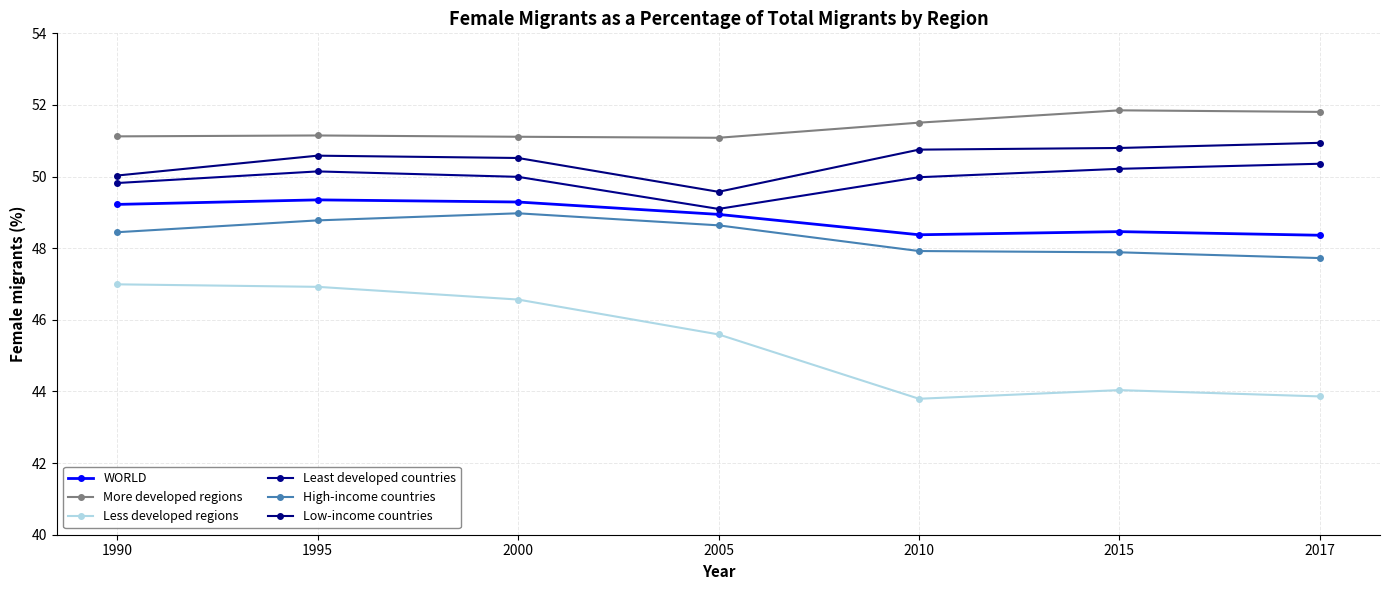

True or false: Less developed regions and Low-income countries intersect in this chart.

False